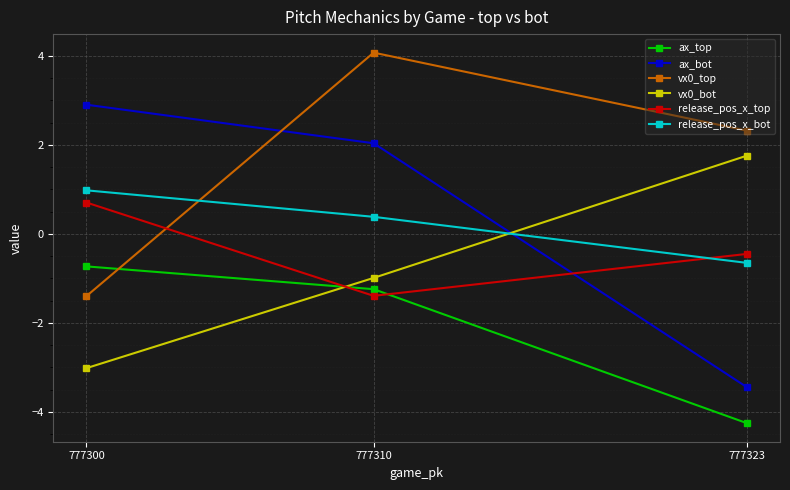

How many categories are shown in the chart?

3